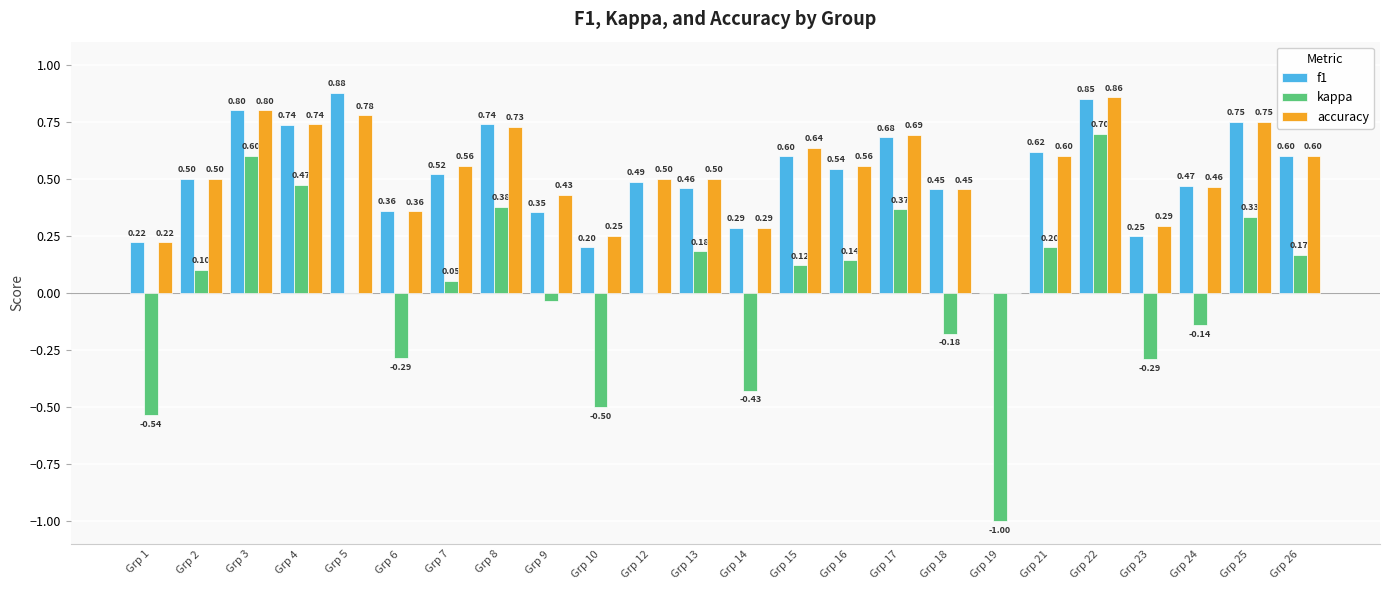

Which series has the widest spread of values?

kappa